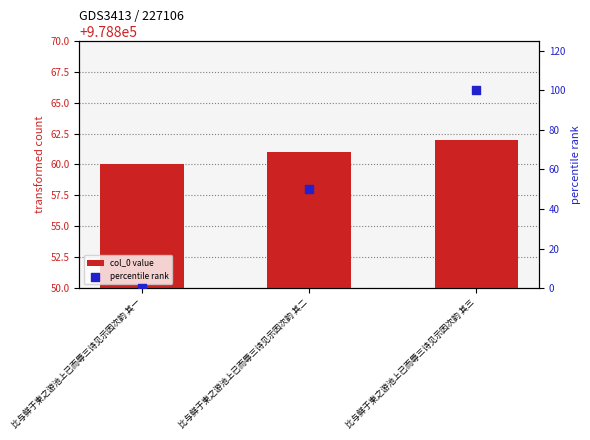

At how many categories does at least one series exceed 859295?

3